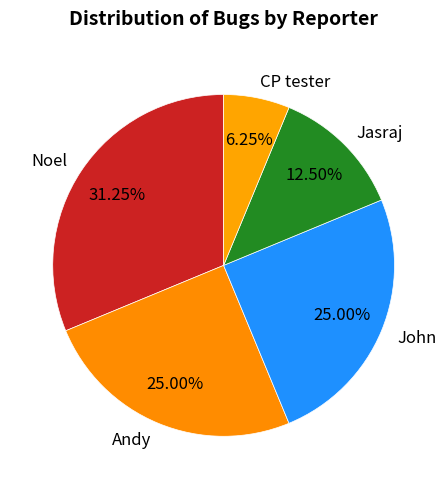

Count the number of slices in the pie.

5